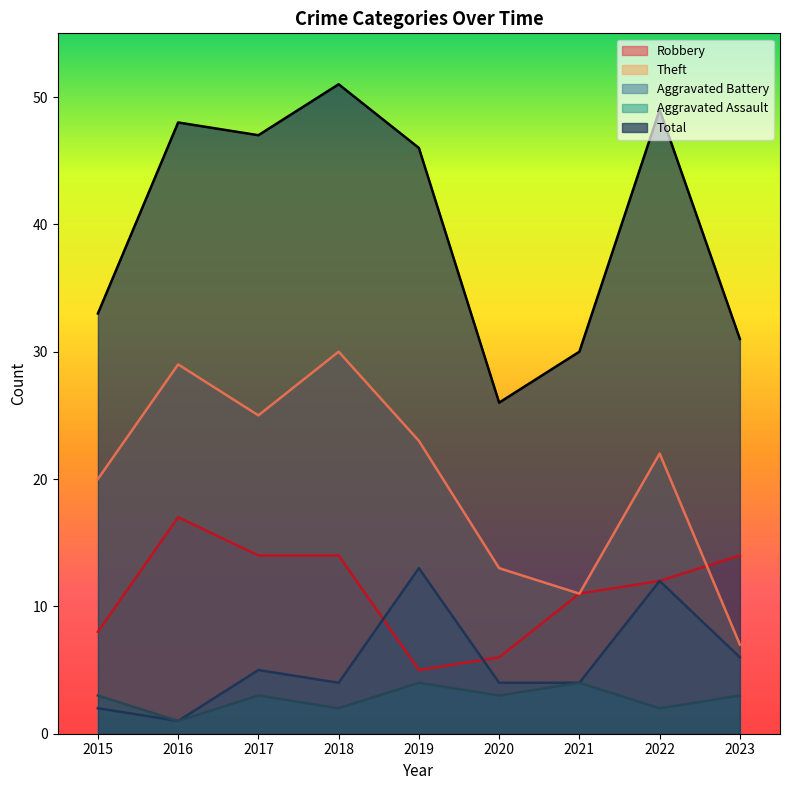

In Aggravated Battery, how many points are lower than both neighbors (excluding endpoints)?

2